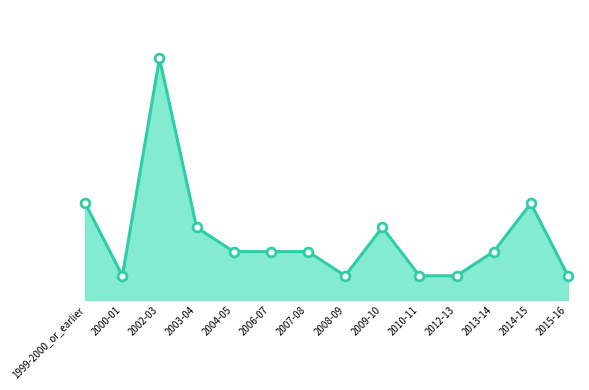

What is the ratio of the value at 2000-01 to the value at 1999-2000_or_earlier?

0.2